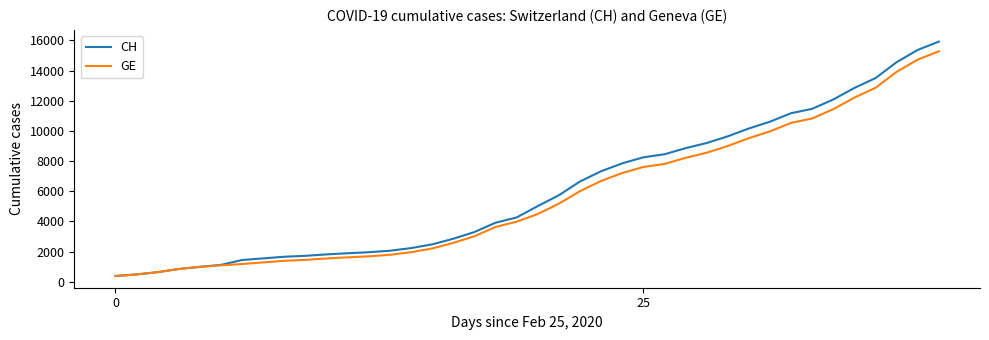

Which series has the widest spread of values?

CH